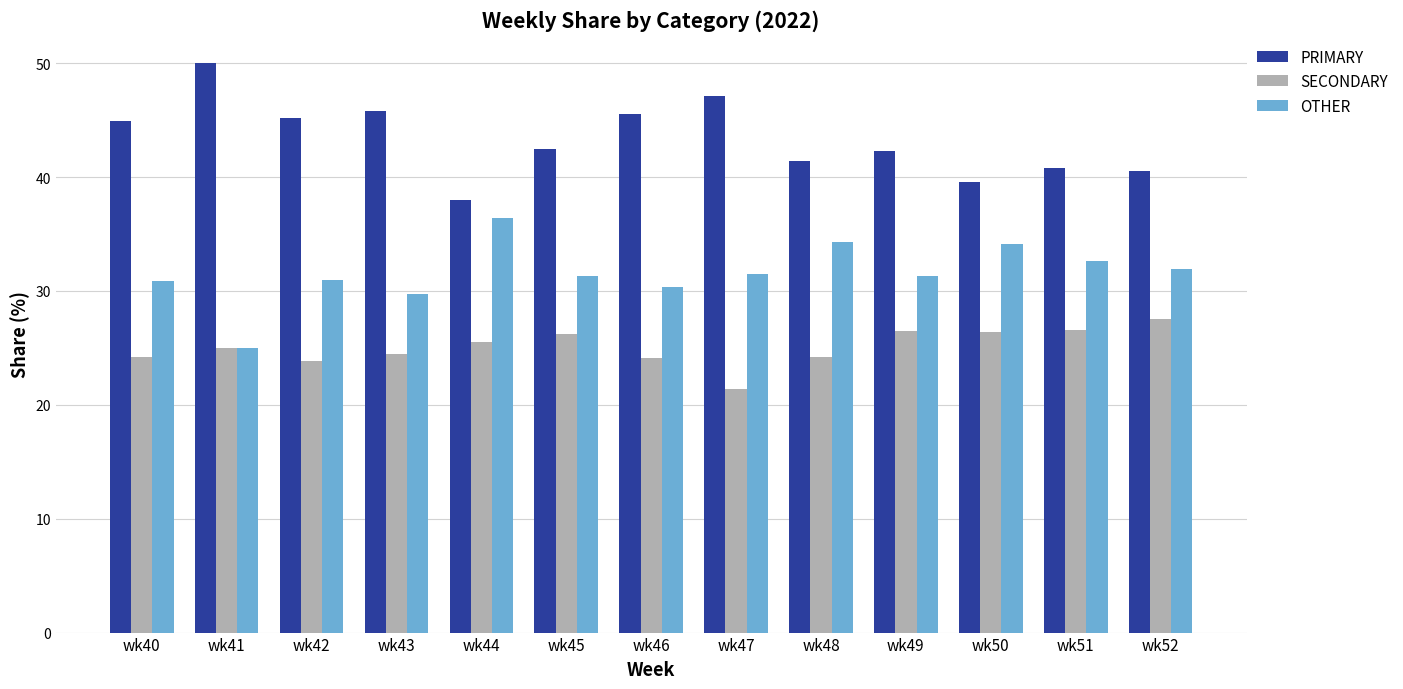

List the series in order of their peak value, lowest first.

SECONDARY, OTHER, PRIMARY